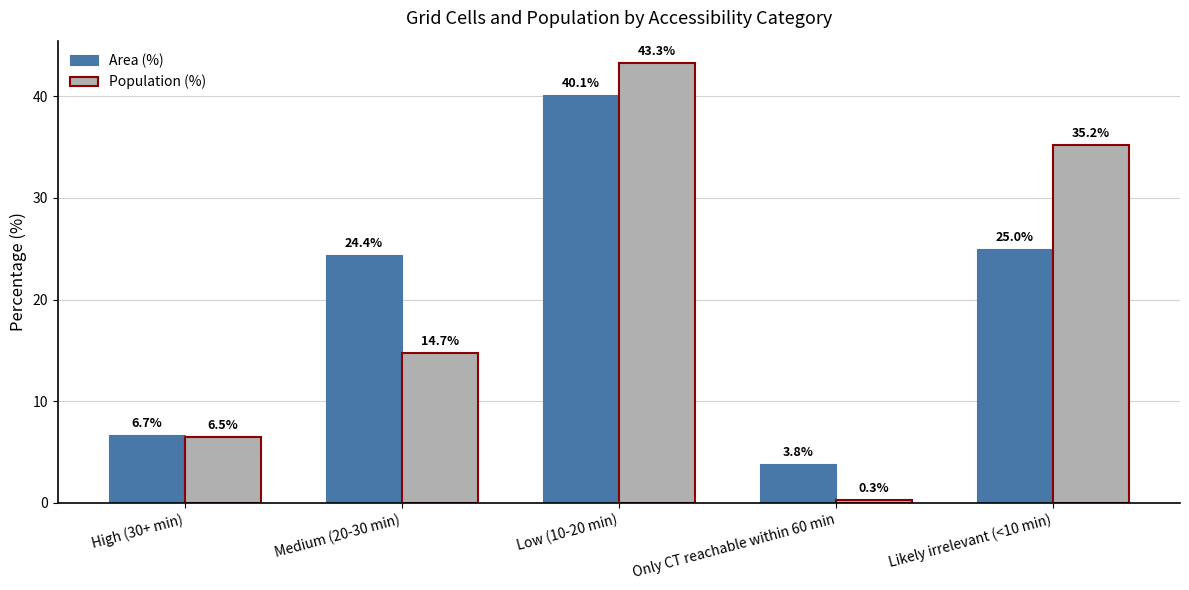

Reading right to left, list all the values displayed in this chart.

Area (%): Likely irrelevant (<10 min)=25.0	Only CT reachable within 60 min=3.8	Low (10-20 min)=40.1	Medium (20-30 min)=24.4	High (30+ min)=6.7
Population (%): Likely irrelevant (<10 min)=35.2	Only CT reachable within 60 min=0.3	Low (10-20 min)=43.3	Medium (20-30 min)=14.7	High (30+ min)=6.5